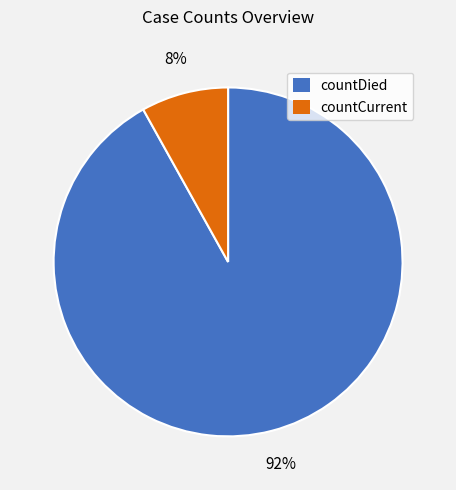

Do countDied and countCurrent together represent more than half of the pie?

Yes